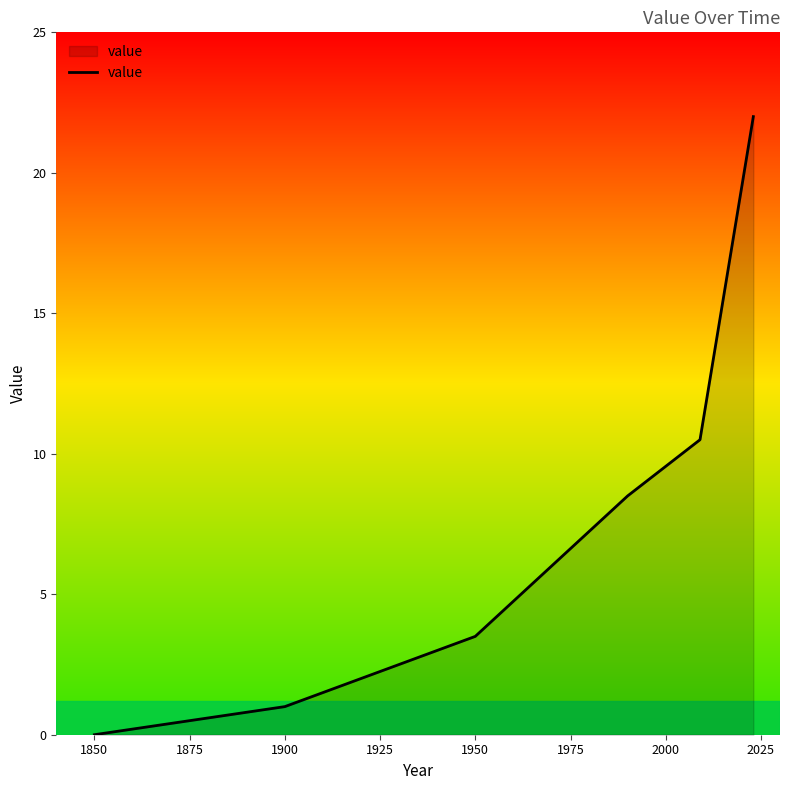

What is the greatest value displayed?

22.0